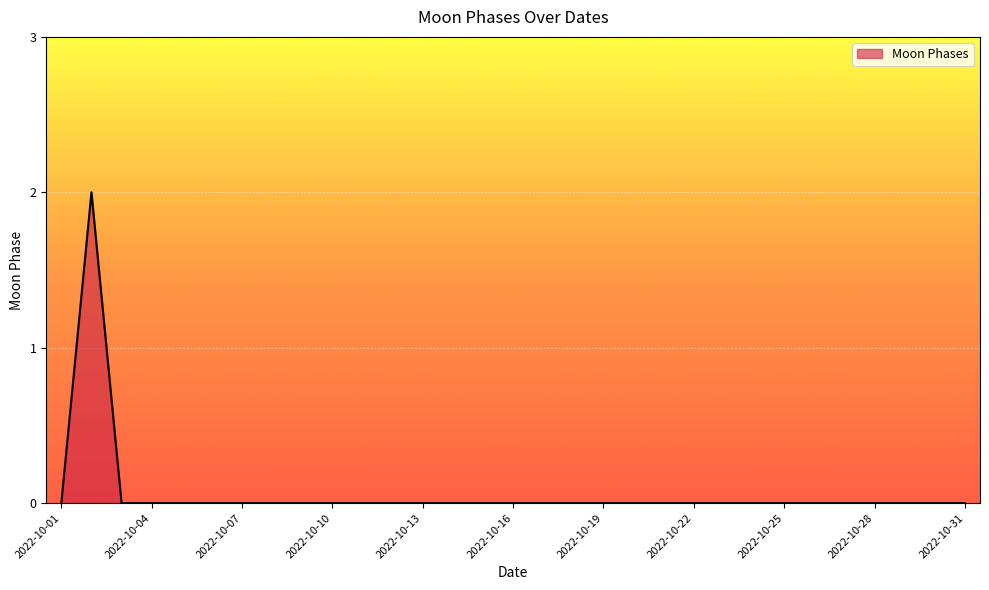

Does the chart display data point markers on the line(s)?

No